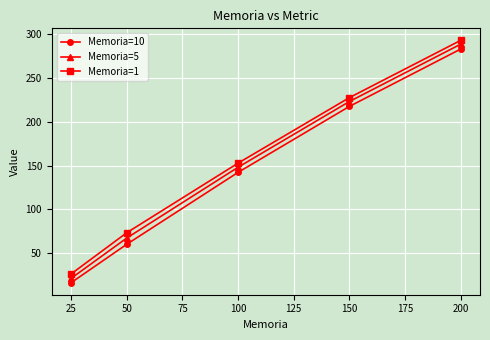

Rank the series by their maximum value, from lowest to highest.

Memoria=10, Memoria=5, Memoria=1